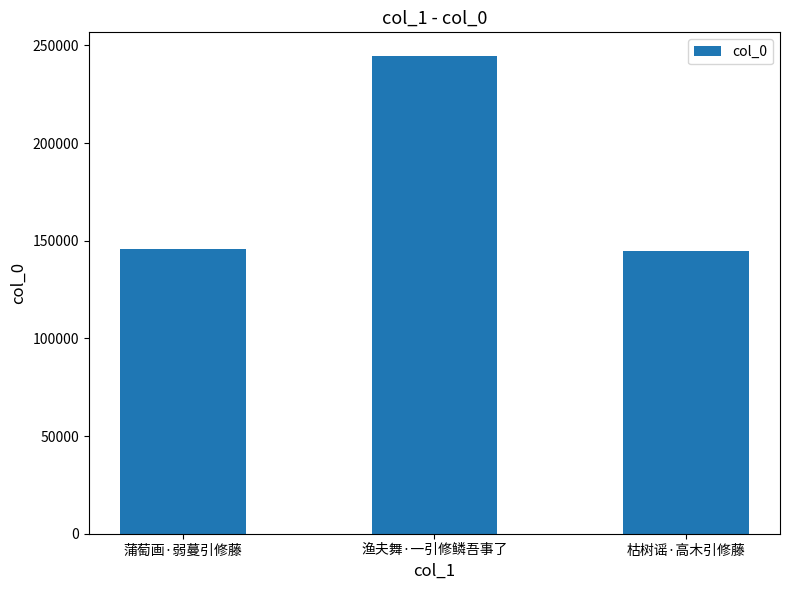

Between 渔夫舞·一引修鳞吾事了 and 蒲萄画·弱蔓引修藤, which is larger?

渔夫舞·一引修鳞吾事了